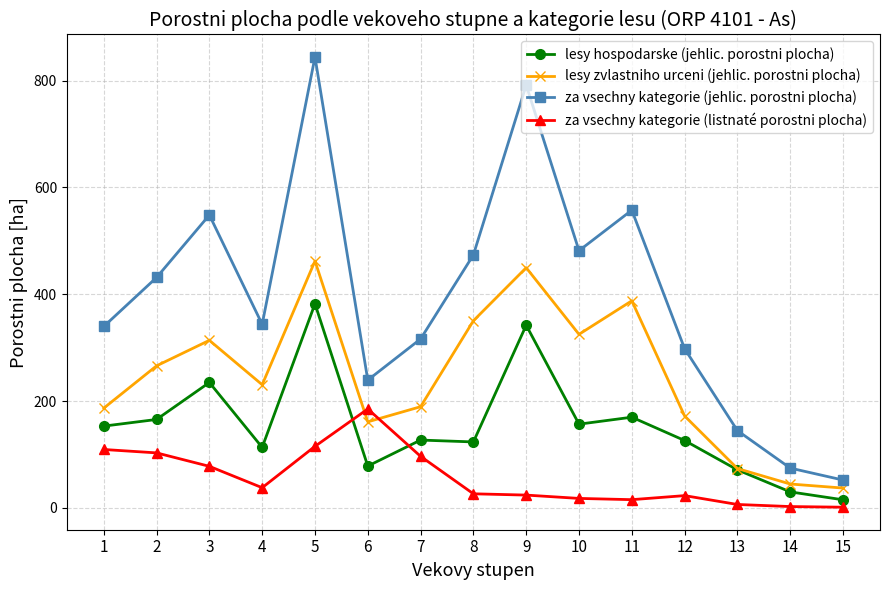

Count the number of data series in this chart.

4